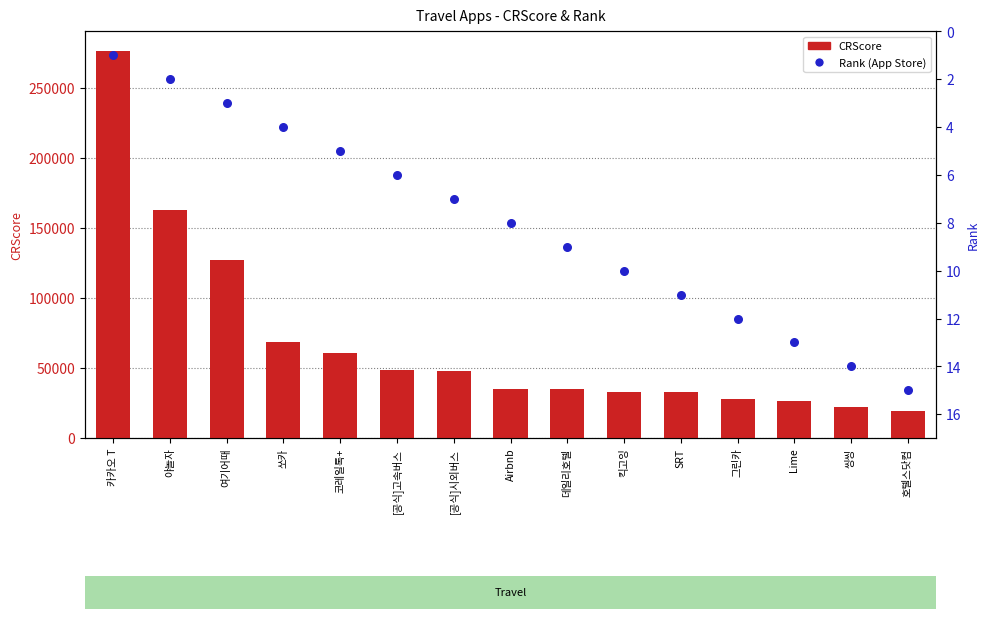

What are all the series names shown in the legend?

CRScore, Rank (App Store)